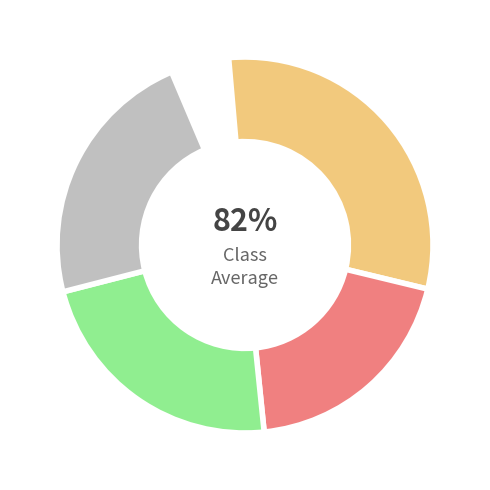

What portion of the pie excludes B?

79.4%